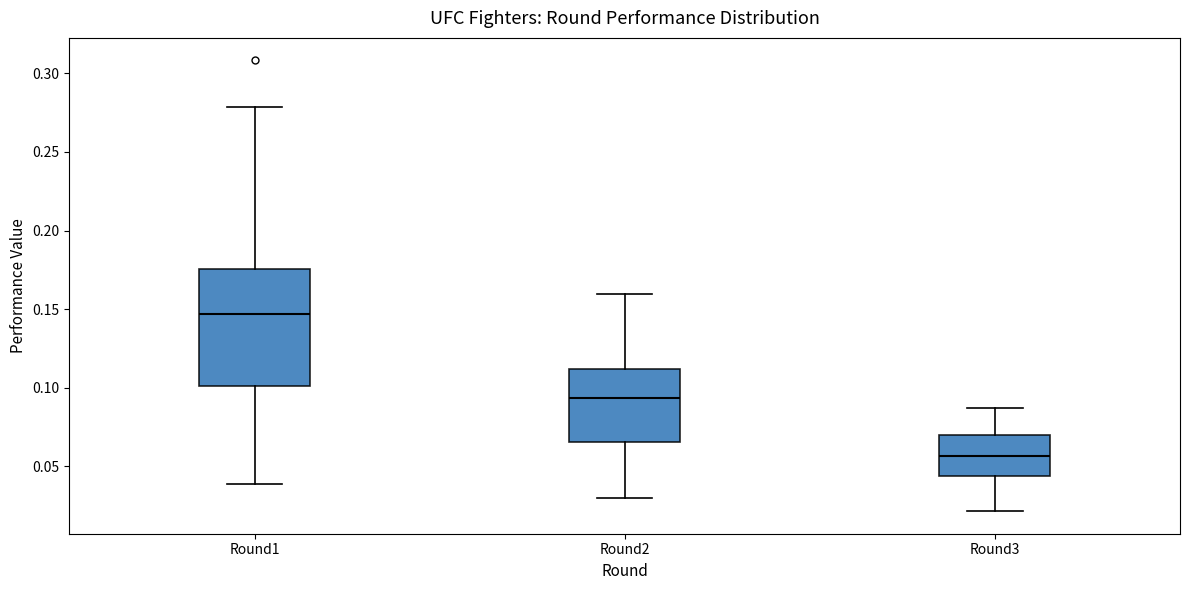

Reading left to right, read every box against the y-axis: the position of its median line, the range the box covers, and the ends of its whiskers. The values are not printed on the chart, so give them approximately, as read against the axis.

Round1: median 0.145, box 0.100 to 0.175, whiskers 0.040 to 0.280
Round2: median 0.095, box 0.065 to 0.110, whiskers 0.030 to 0.160
Round3: median 0.055, box 0.045 to 0.070, whiskers 0.020 to 0.085